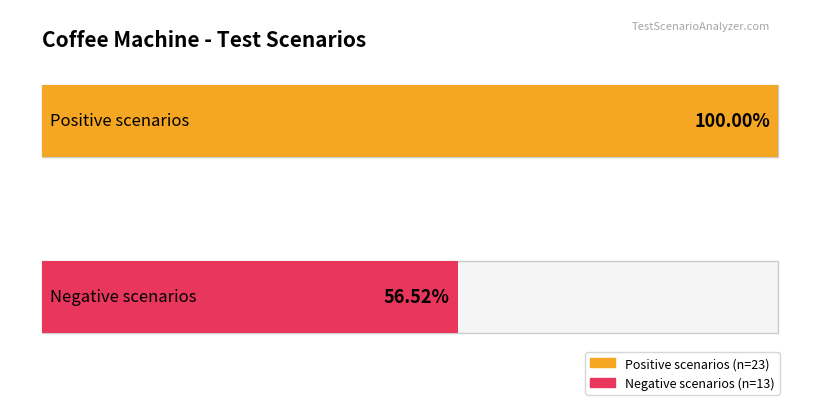

What are all the series names shown in the legend?

Positive scenarios, Negative scenarios